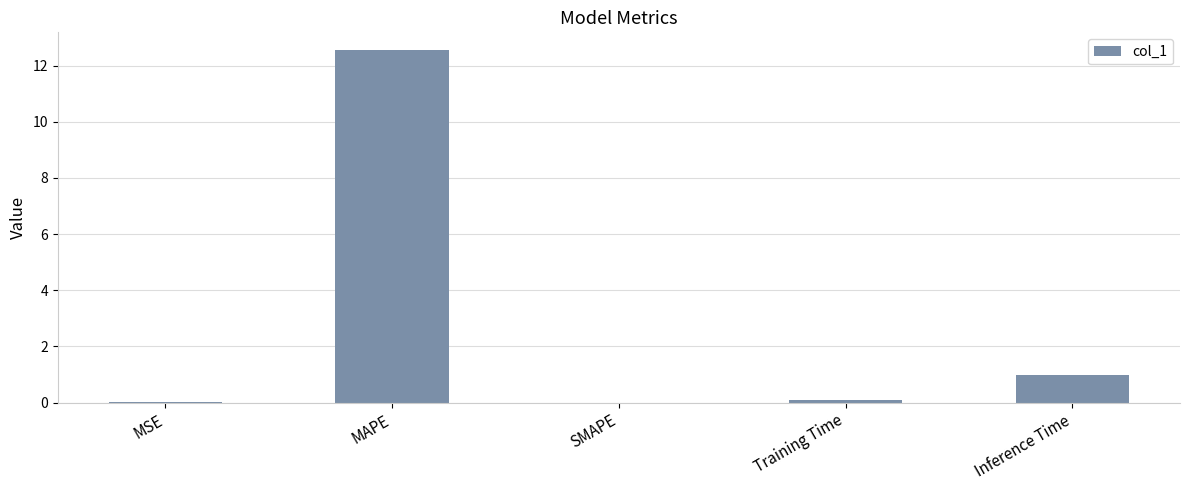

Which label corresponds to the largest value in the chart?

MAPE